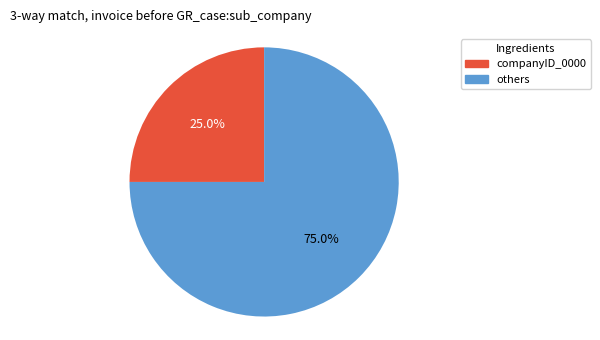

Is there a majority slice in this chart?

Yes